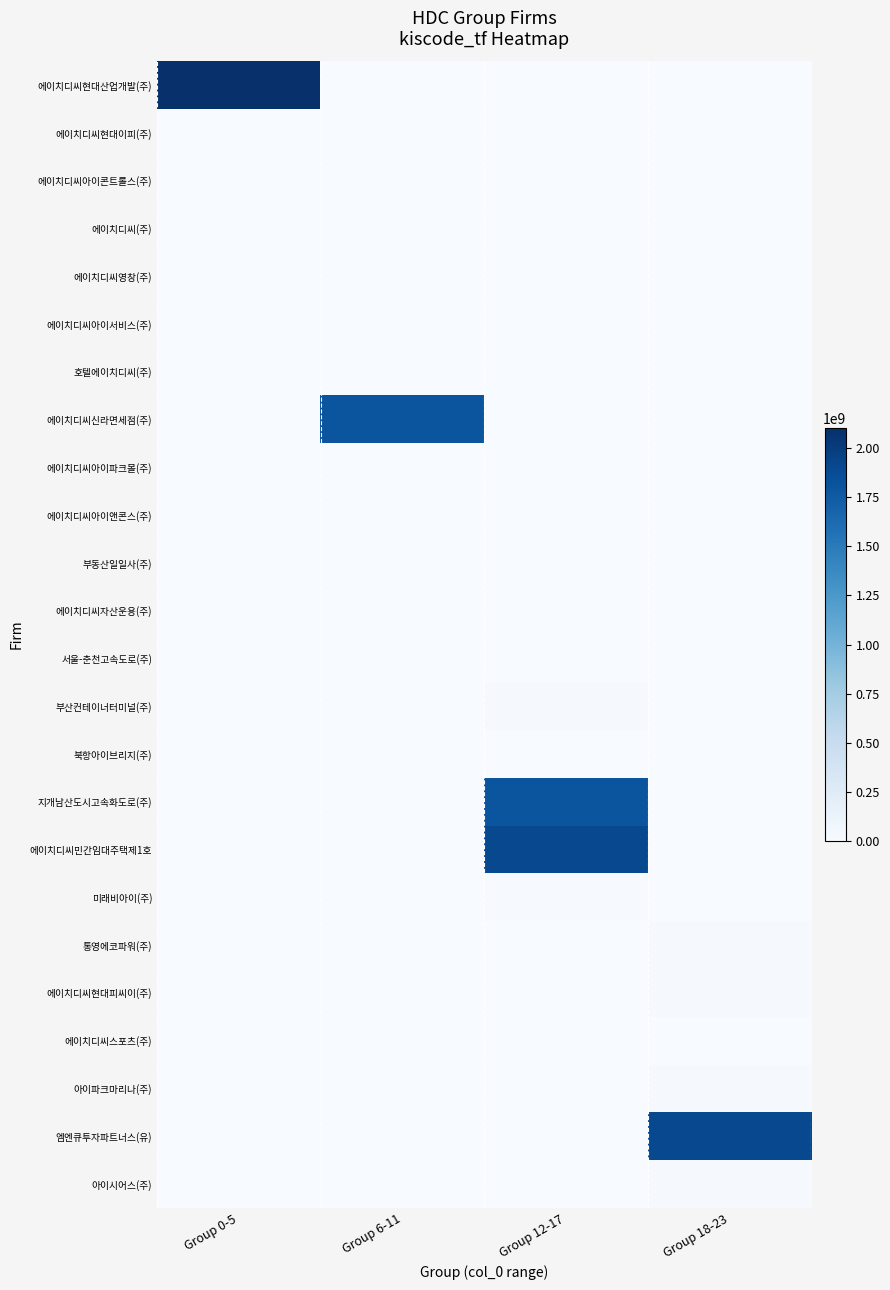

Which series has the largest total across all categories?

에이치디씨현대산업개발(주)